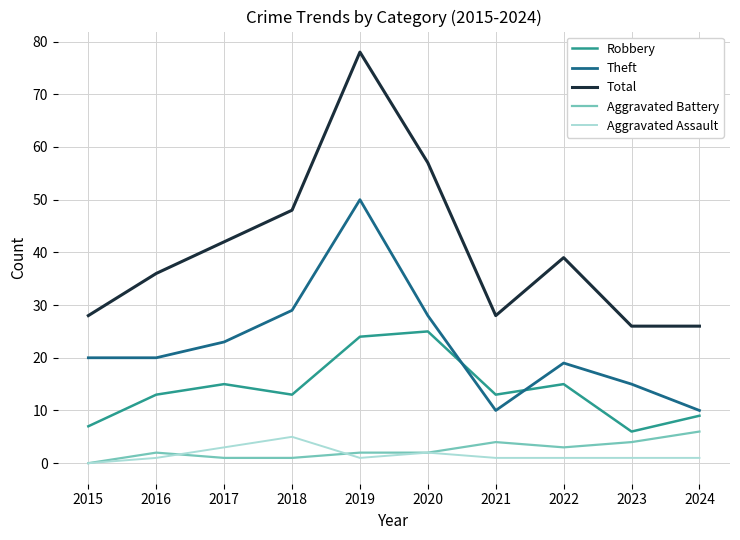

Does the chart have visible grid lines?

Yes